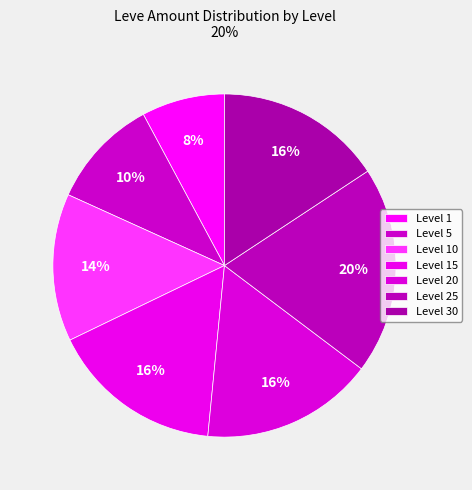

Count the number of slices in the pie.

7